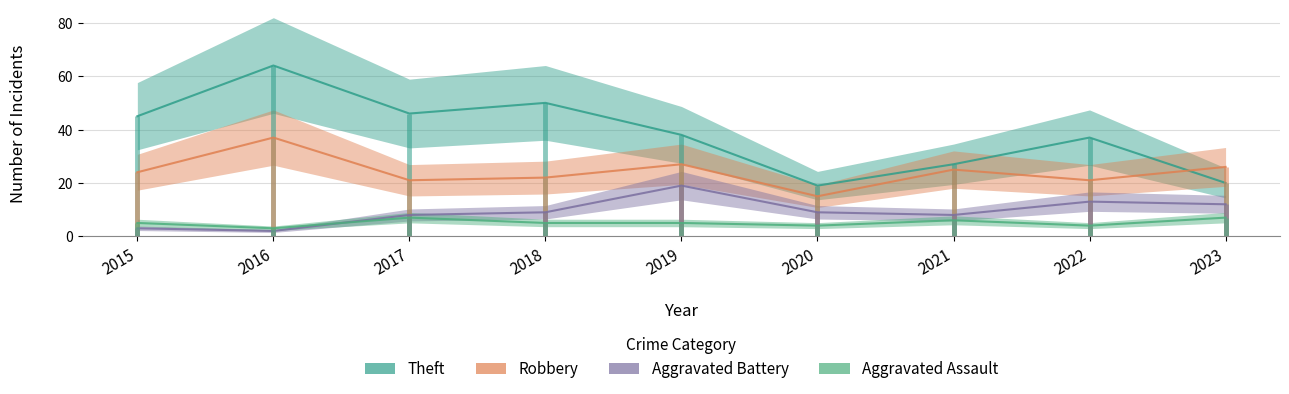

At which category is the sum across all series the highest?

2016